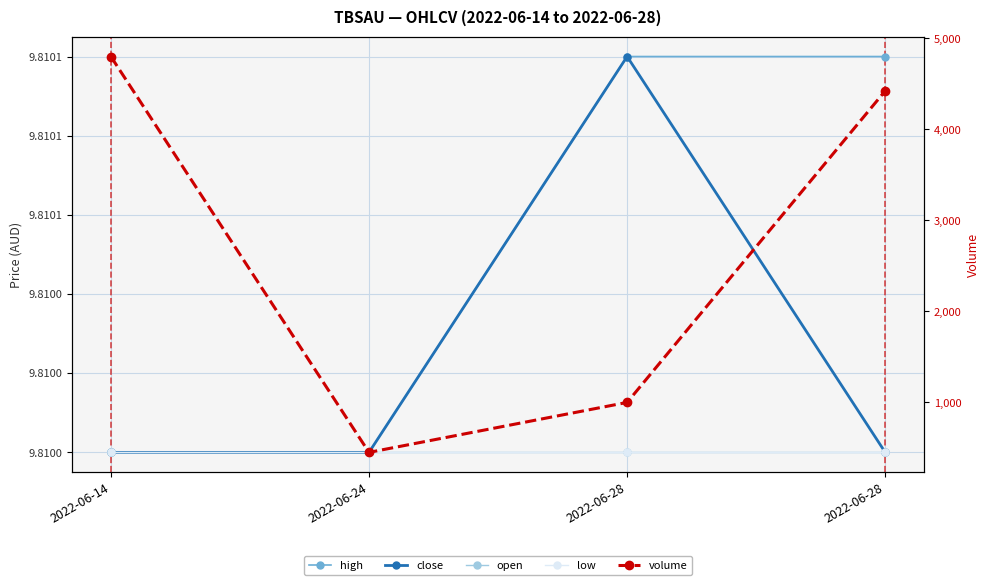

Rank the categories by volume value from lowest to highest.

2022-06-24, 2022-06-28, 2022-06-28, 2022-06-14